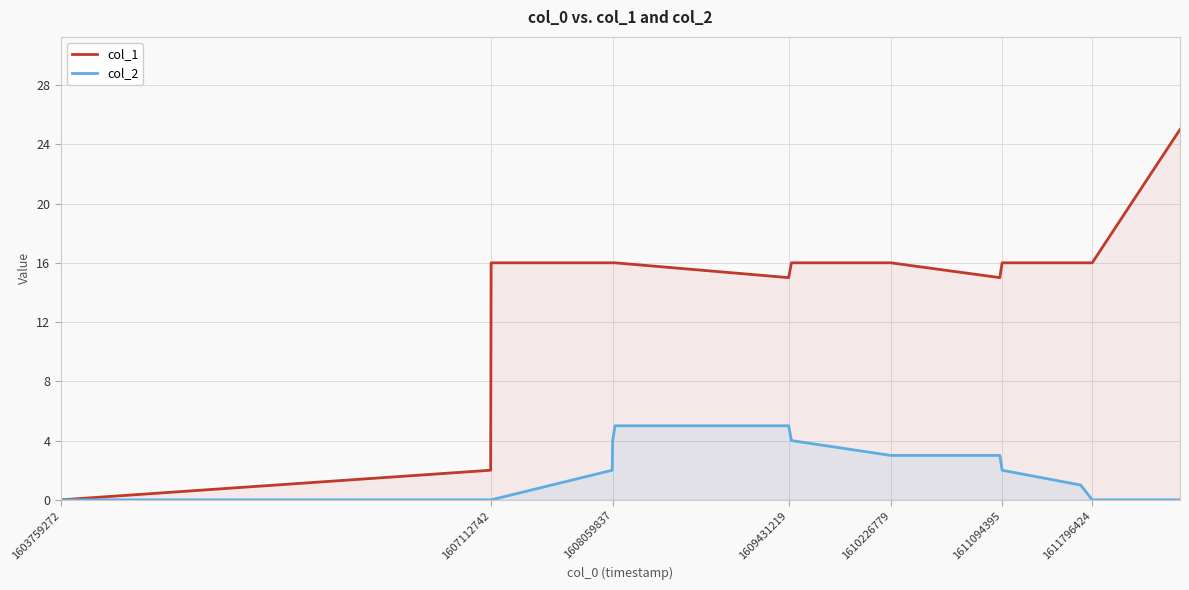

What are all the series names shown in the legend?

col_1, col_2